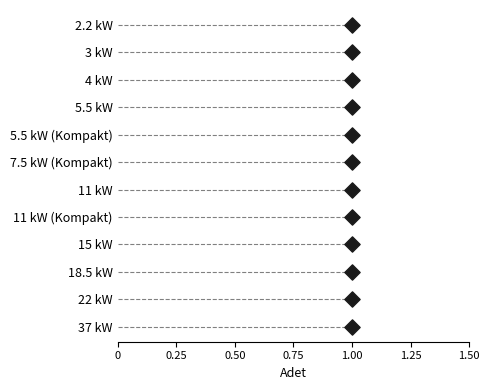

Which has a higher value, 1.00 or 1.00?

1.00